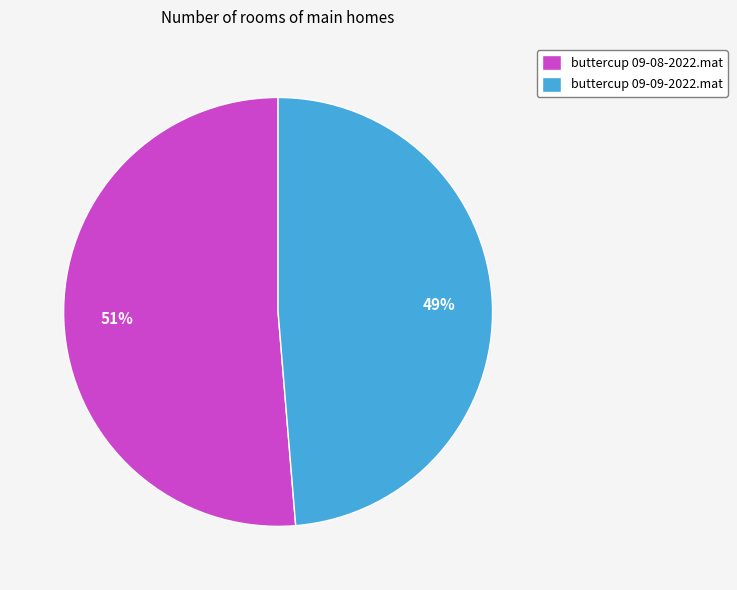

Does buttercup 09-09-2022.mat represent more than half of the total?

No